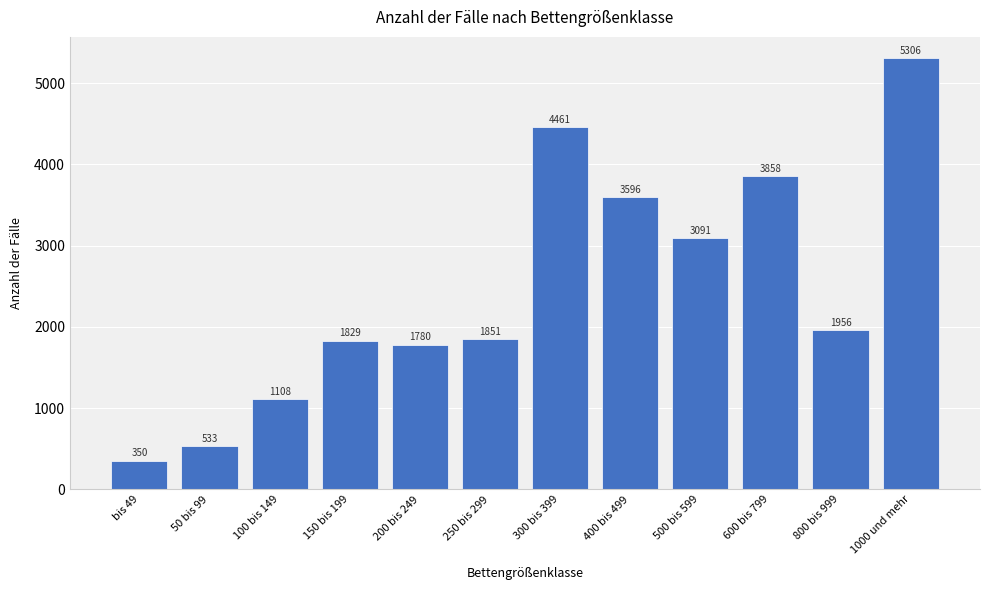

Reading right to left, what are all the values shown in this chart?

5306	1956	3858	3091	3596	4461	1851	1780	1829	1108	533	350